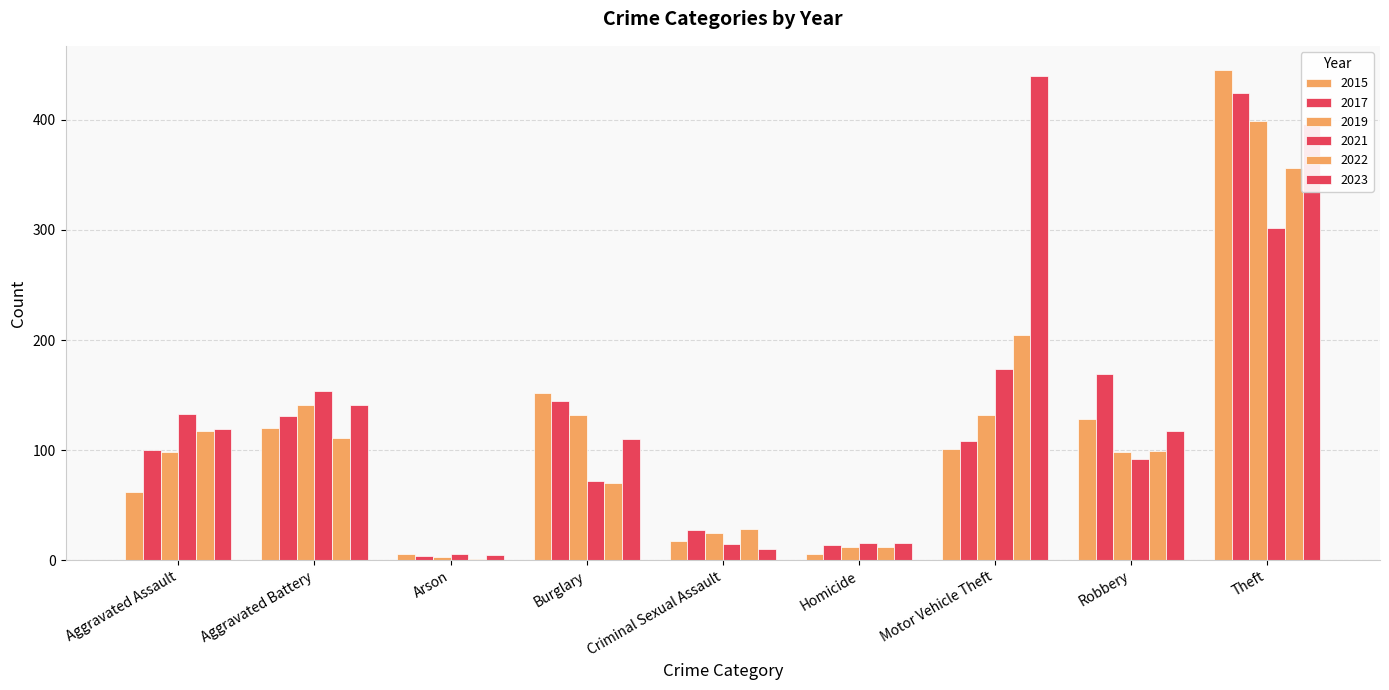

How many groups of bars are there?

9